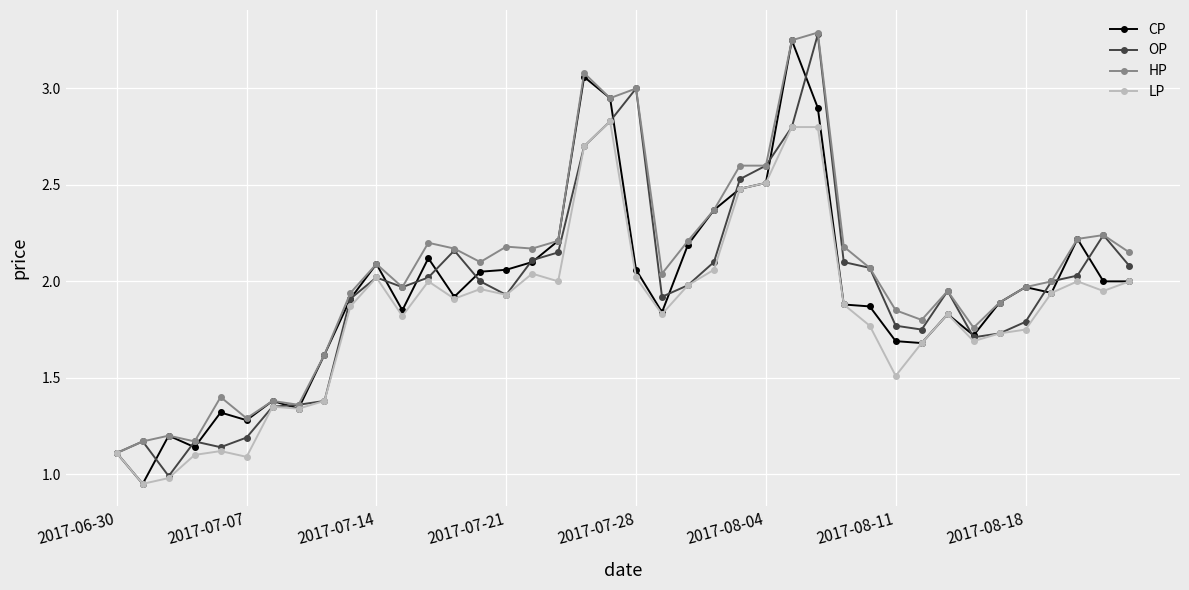

What is the greatest value displayed?

3.3